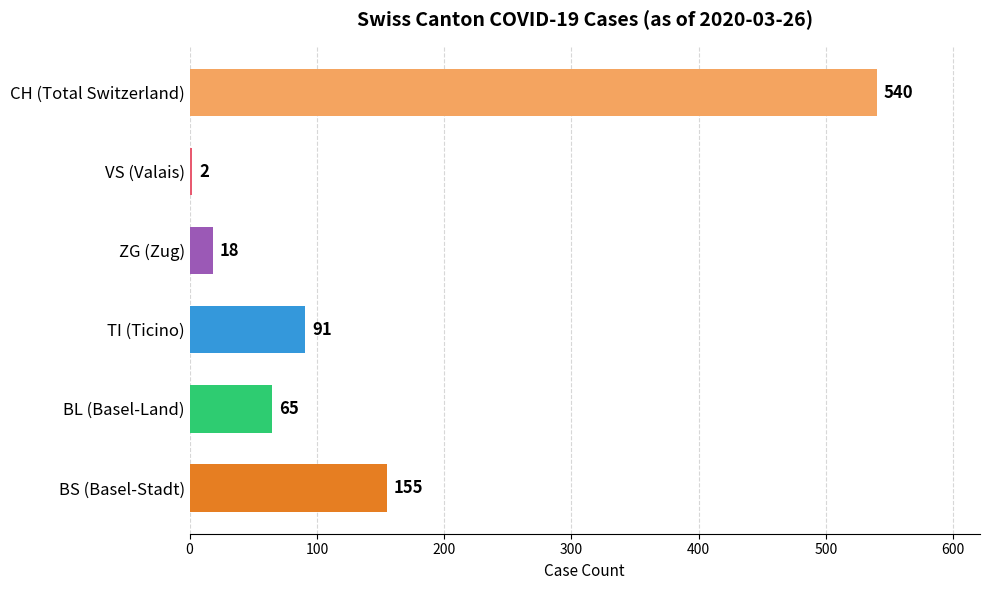

What position from the top is TI (Ticino)?

4